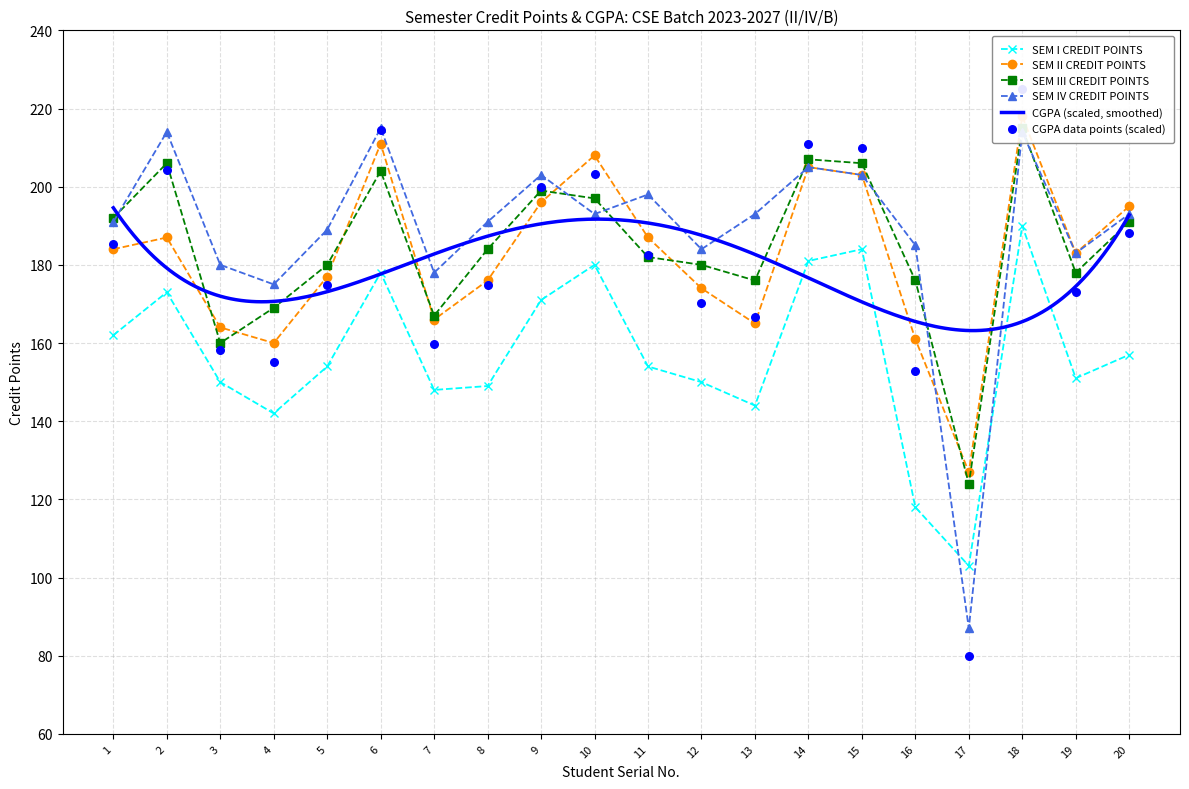

How many times do SEM I CREDIT POINTS and SEM IV CREDIT POINTS cross each other?

2